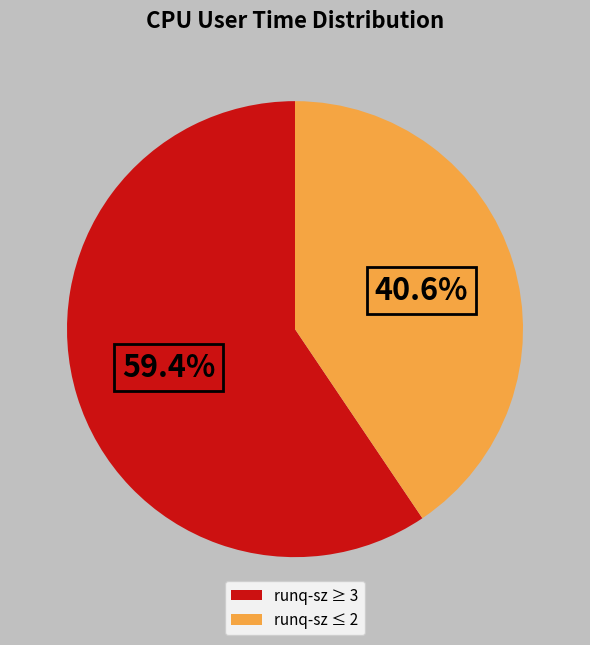

Which category has the biggest portion of the pie?

runq-sz ≥ 3